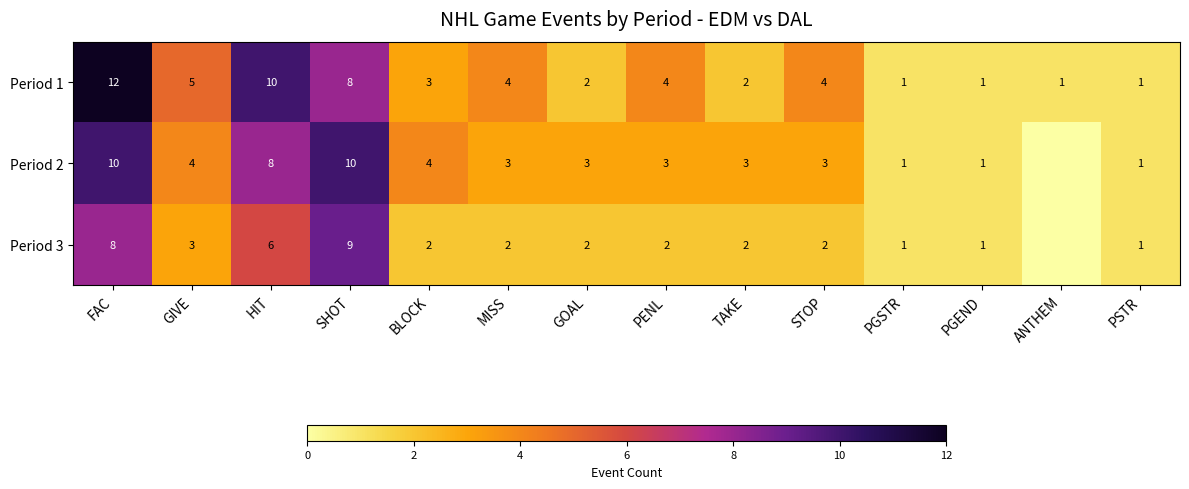

What is the difference between the highest and lowest values at GOAL?

1